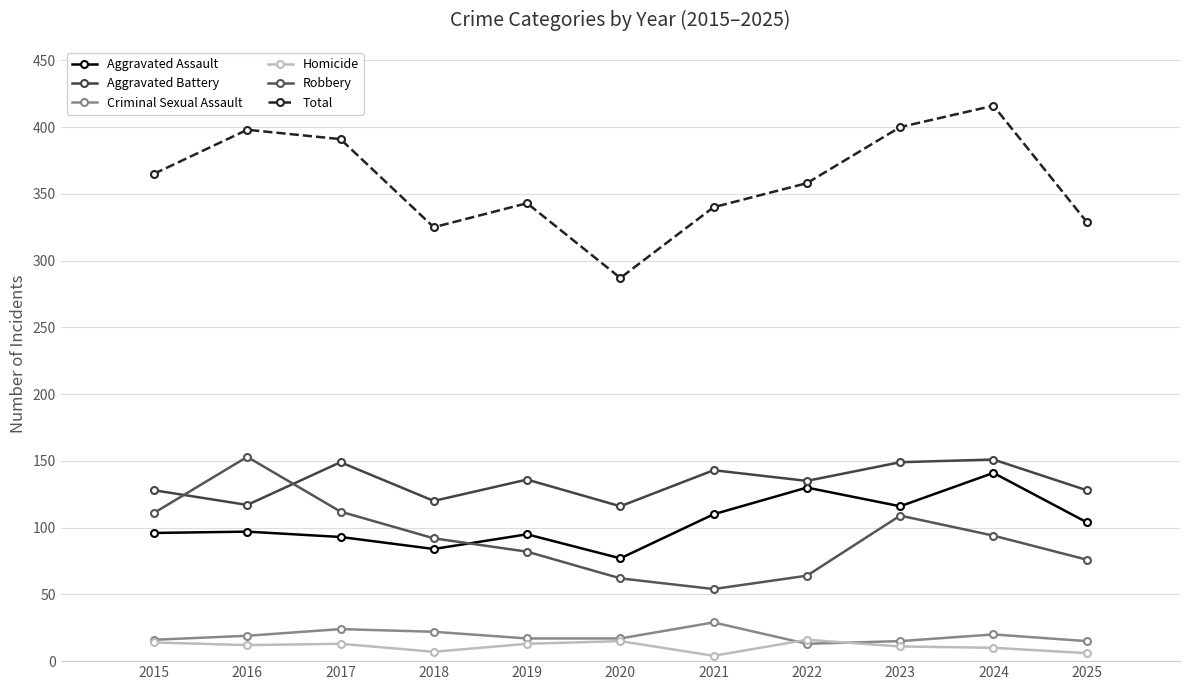

What is the difference between the second highest and minimum values in the Aggravated Assault series?

53